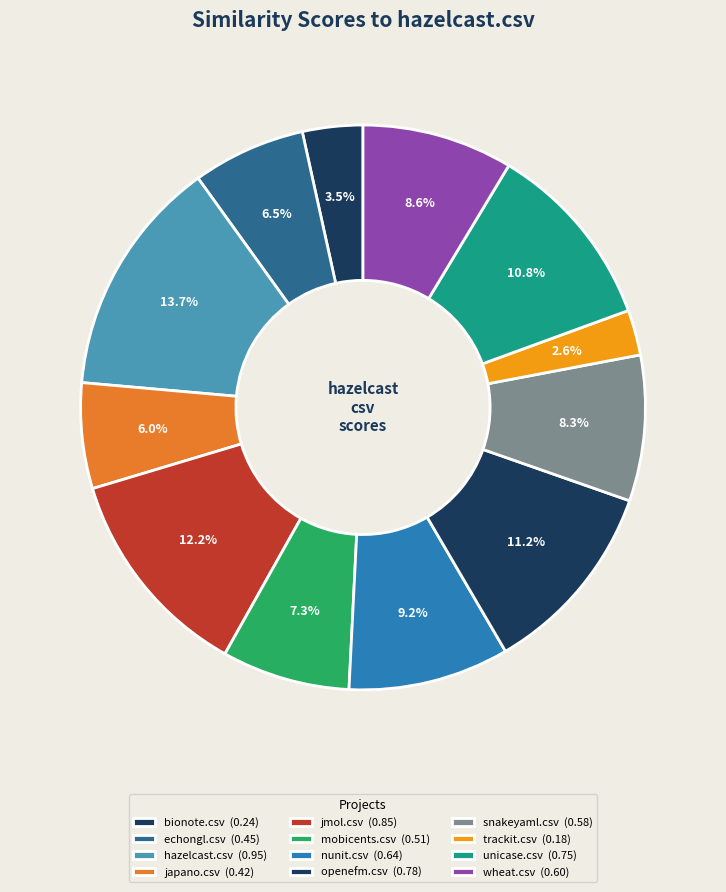

What portion of the pie excludes bionote.csv?

96.5%